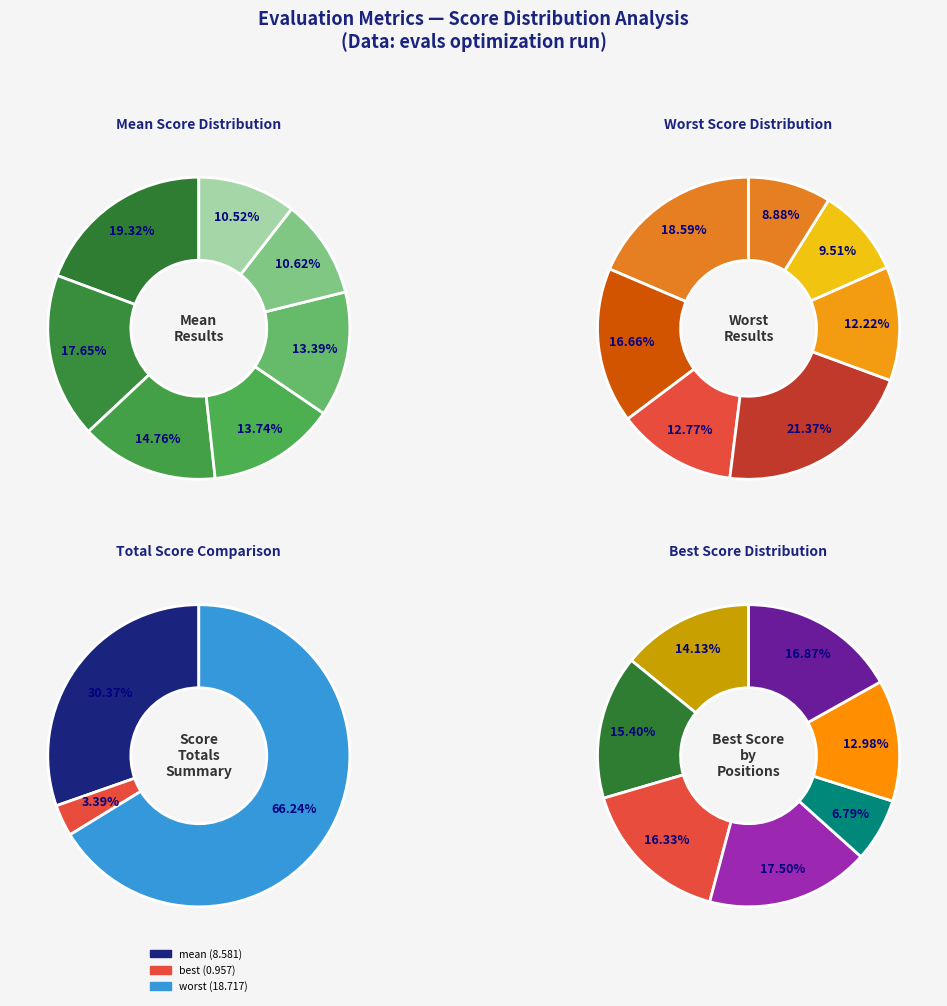

True or false: 3 accounts for 9% of the total.

False